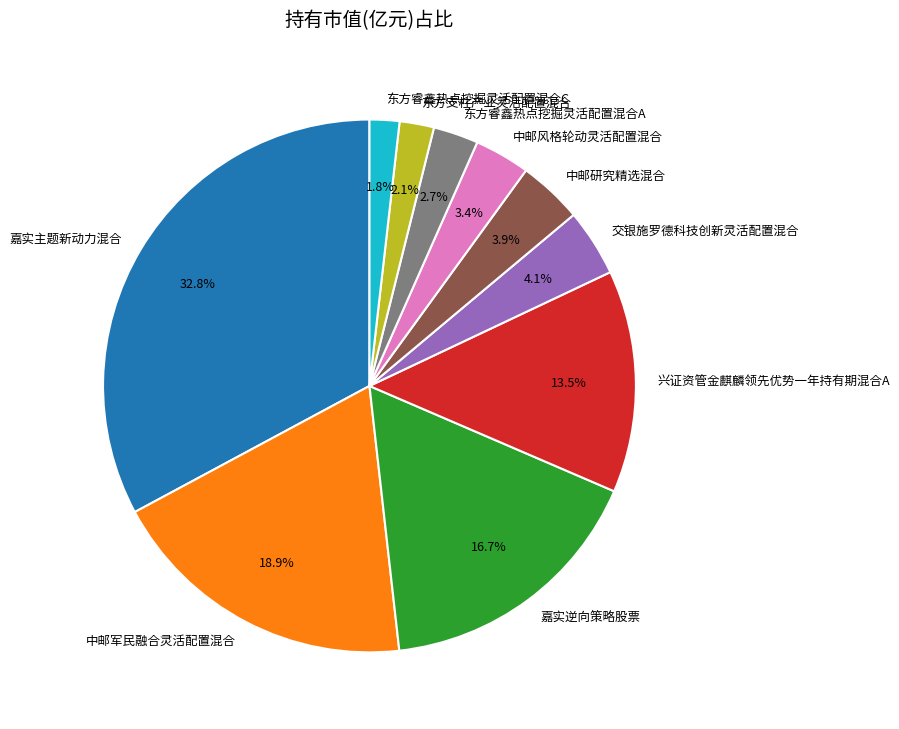

Between 中邮军民融合灵活配置混合 and 东方支柱产业灵活配置混合, which is larger?

中邮军民融合灵活配置混合